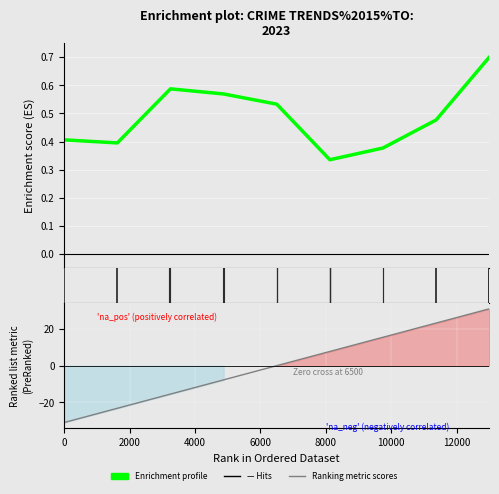

List the series in order of their peak value, lowest first.

Enrichment profile, Ranking metric scores